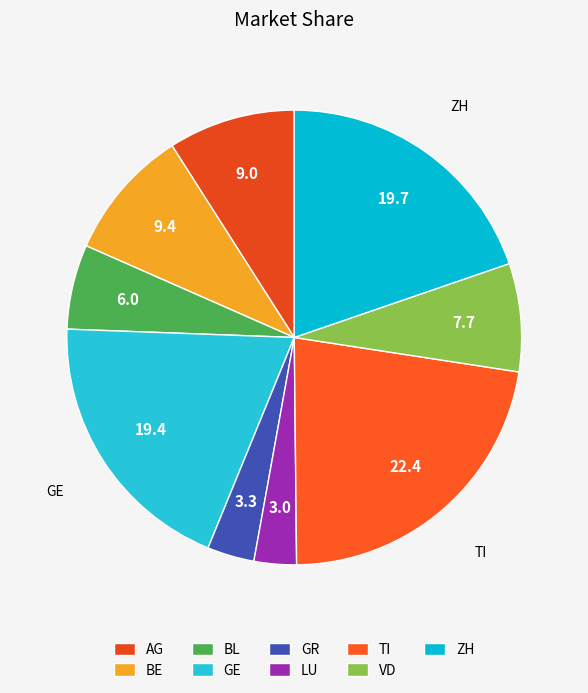

What is the ratio of the value at LU to the value at BL?

0.5